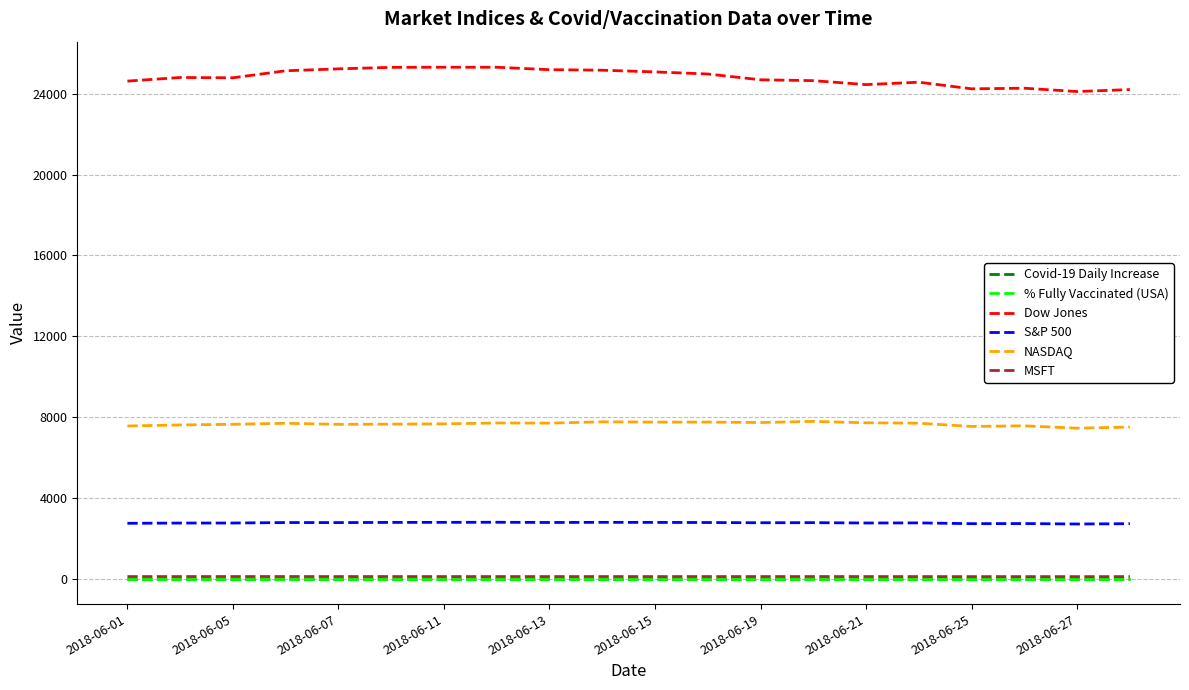

Reading left to right, what are all the values shown in this chart?

Covid-19 Daily Increase: 0.0	0.0	0.0	0.0	0.0	0.0	0.0	0.0	0.0	0.0	0.0	0.0	0.0	0.0	0.0	0.0	0.0	0.0	0.0	0.0
% Fully Vaccinated (USA): 0.0	0.0	0.0	0.0	0.0	0.0	0.0	0.0	0.0	0.0	0.0	0.0	0.0	0.0	0.0	0.0	0.0	0.0	0.0	0.0
Dow Jones: 24635.2	24813.7	24800.0	25146.4	25241.4	25316.5	25322.3	25320.7	25201.2	25175.3	25090.5	24987.5	24700.2	24657.8	24461.7	24580.9	24252.8	24283.1	24117.6	24216.0
S&P 500: 2734.6	2746.9	2748.8	2772.3	2770.4	2779.0	2782.0	2786.8	2775.6	2782.5	2779.7	2773.8	2762.6	2767.3	2749.8	2754.9	2717.1	2723.1	2699.6	2716.3
NASDAQ: 7554.3	7606.5	7637.9	7689.2	7635.1	7645.5	7659.9	7703.8	7695.7	7761.0	7746.4	7747.0	7725.6	7781.5	7712.9	7692.8	7532.0	7561.6	7445.1	7503.7
MSFT: 96.7	97.5	98.0	98.3	96.8	97.5	96.9	97.2	96.7	97.3	96.0	96.7	96.7	97.7	97.0	96.3	94.4	95.0	93.5	94.6